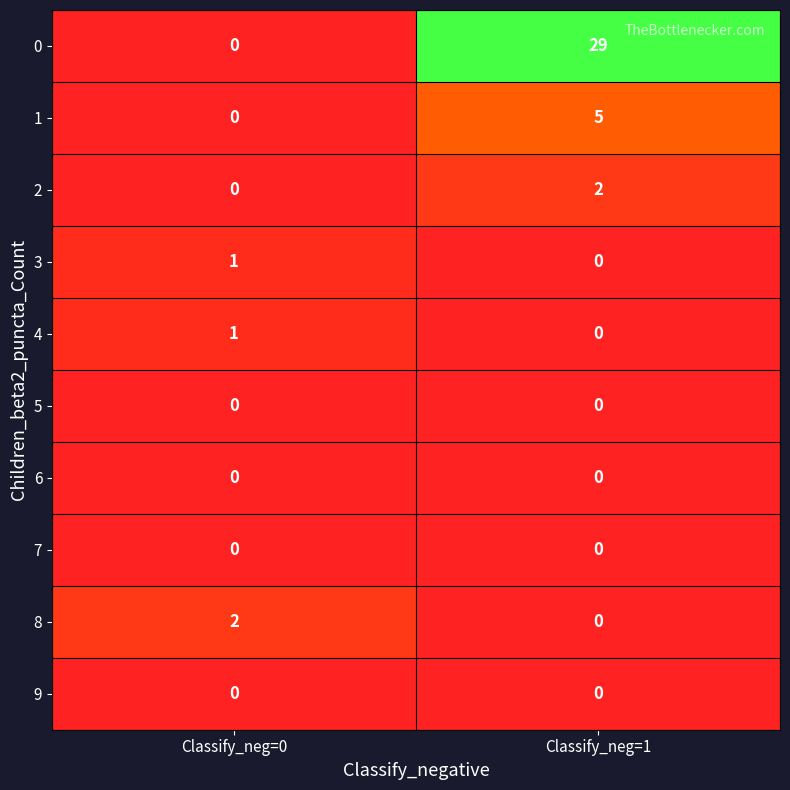

Reading left to right, what are all the values shown in this chart?

0: 0	29
1: 0	5
2: 0	2
3: 1	0
4: 1	0
5: 0	0
6: 0	0
7: 0	0
8: 2	0
9: 0	0